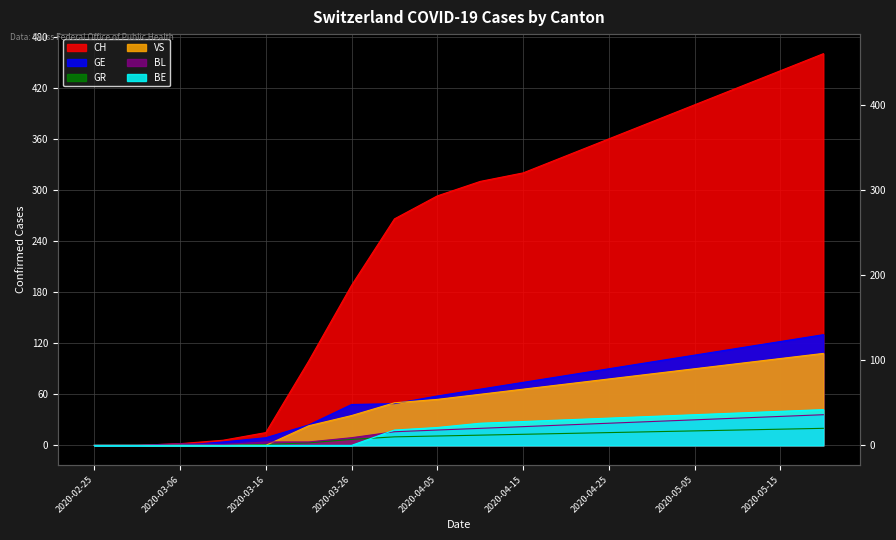

How many data points in CH are above 310?

8